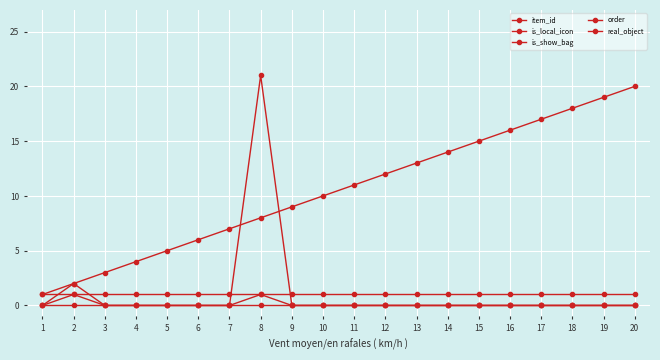

How many lines are shown in the chart?

5